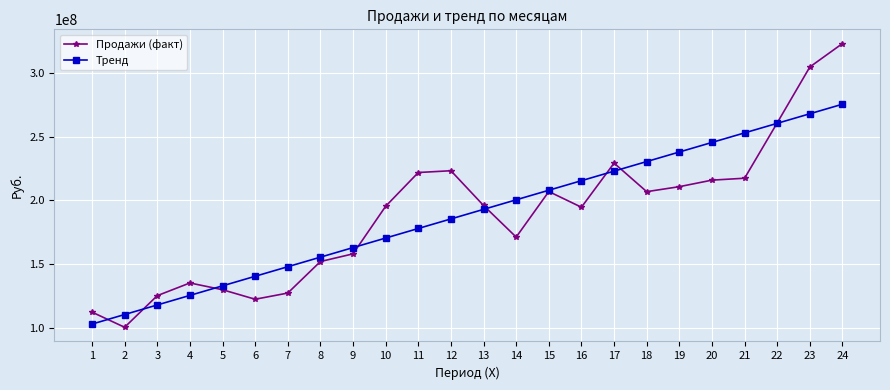

Is it true that Тренд equals 163064883.1 at 9?

True